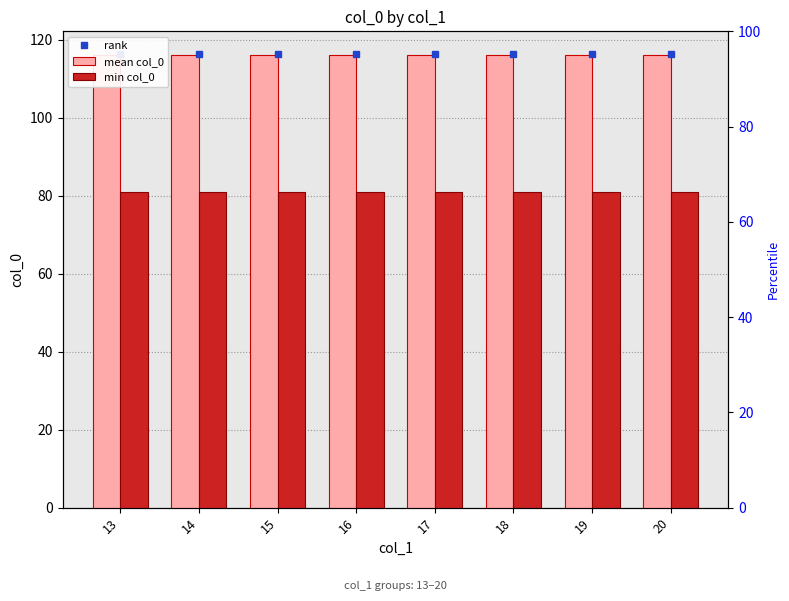

At which label is min col_0 closest to 81?

13